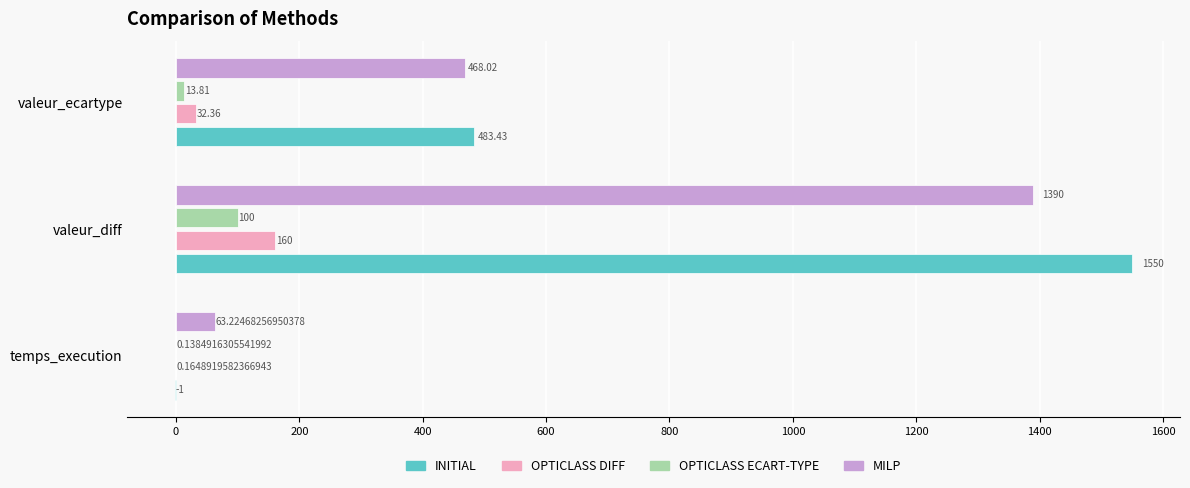

At which category is the sum across all series the highest?

valeur_diff